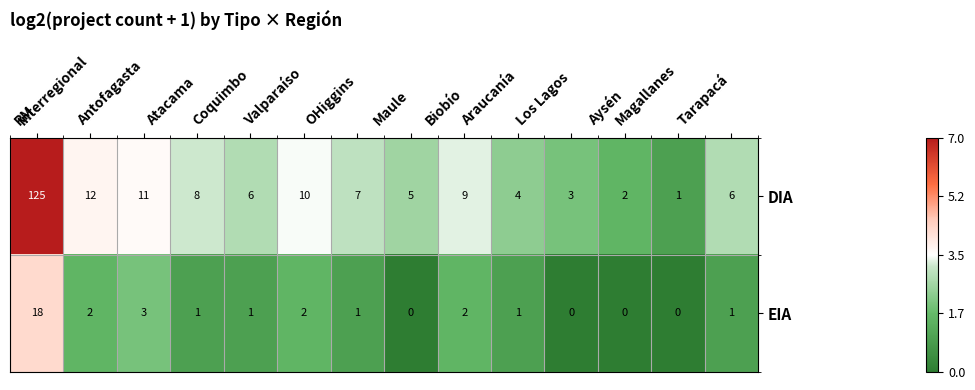

What is the difference between the DIA values at RM and Coquimbo?

119